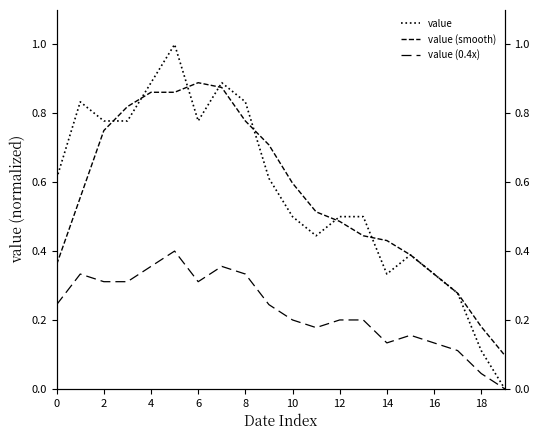

How many lines are shown in the chart?

3